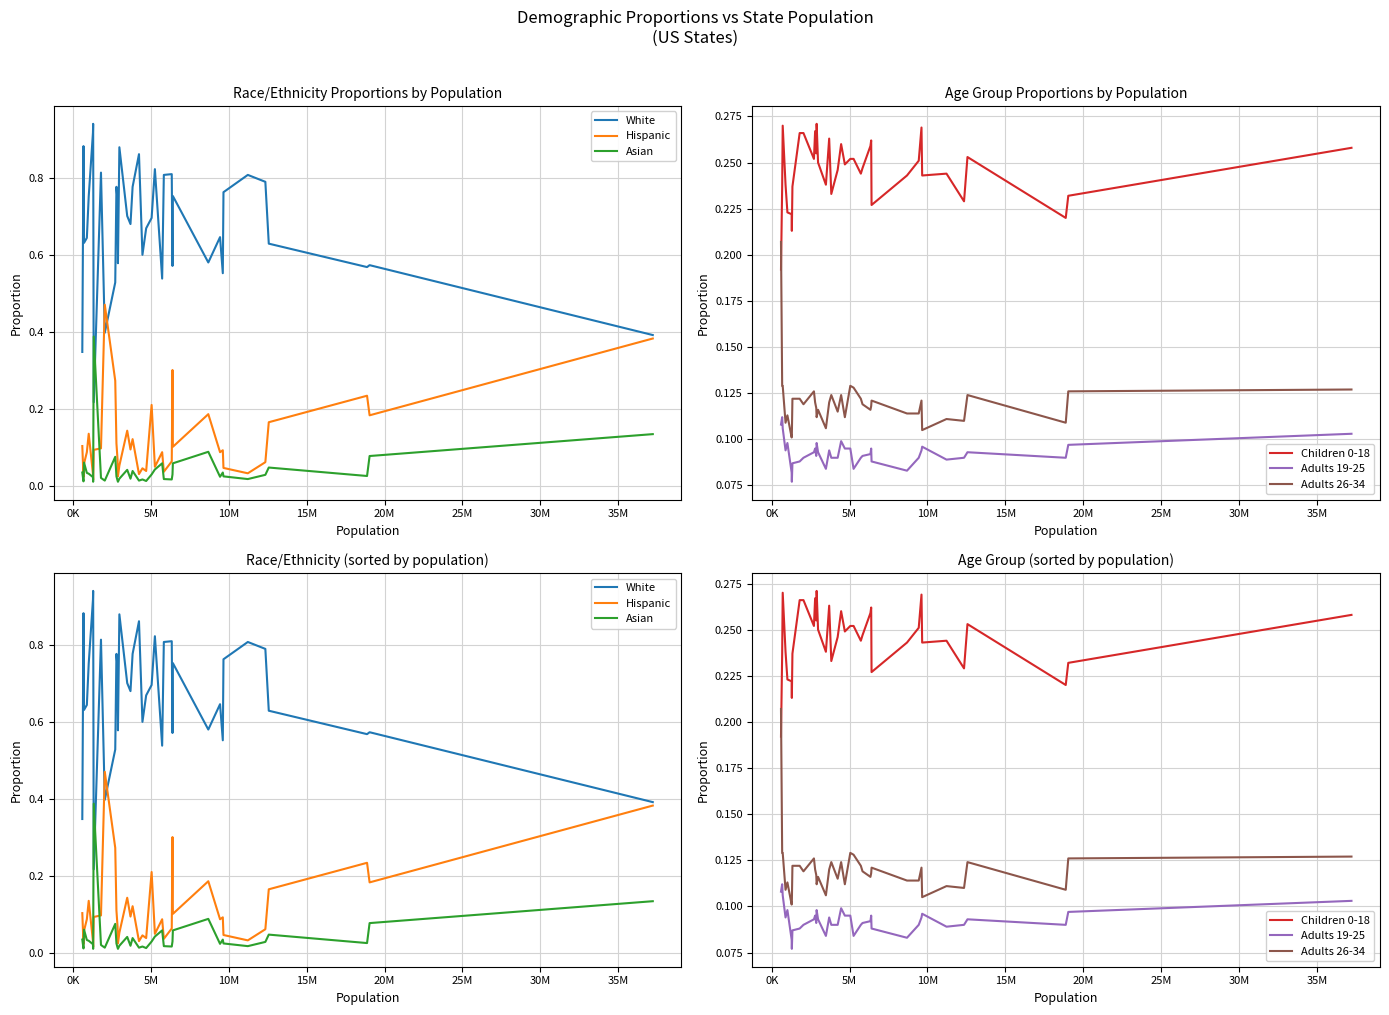

Does the chart display data point markers on the line(s)?

No